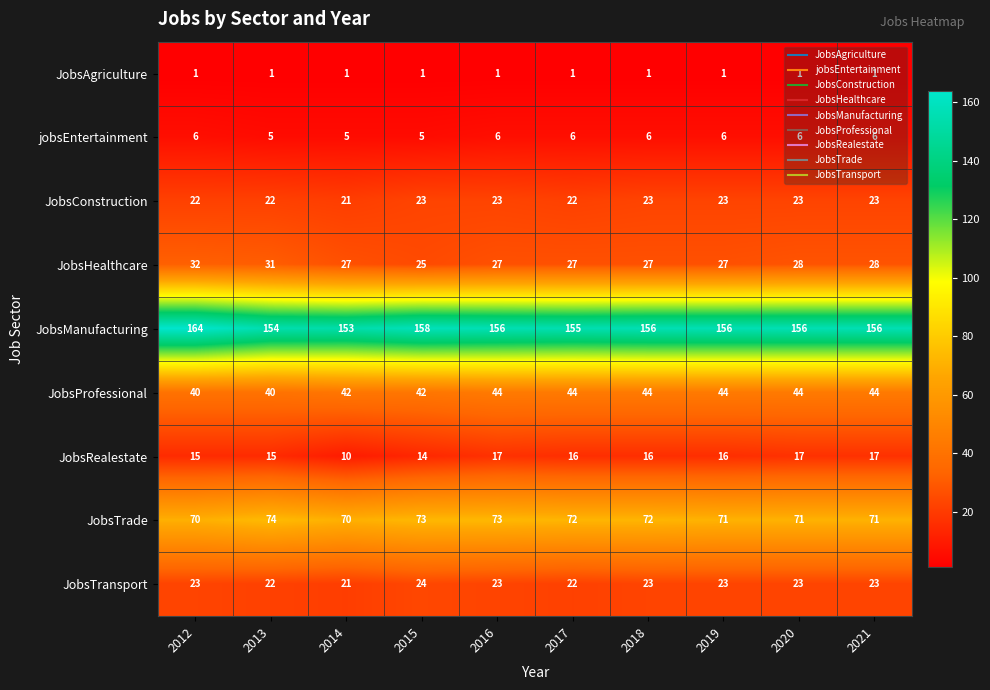

What is the total value across all series at 2016?

370